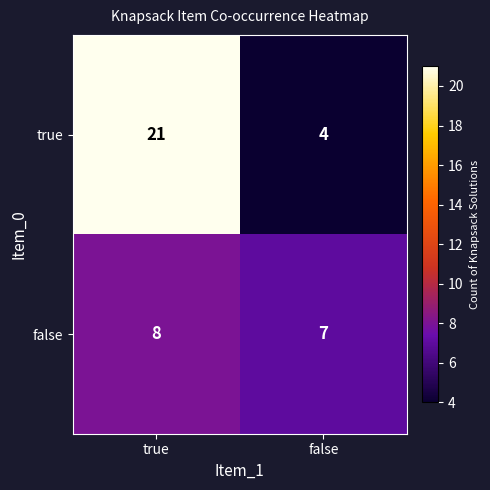

What is the approximate value of false at false?

7